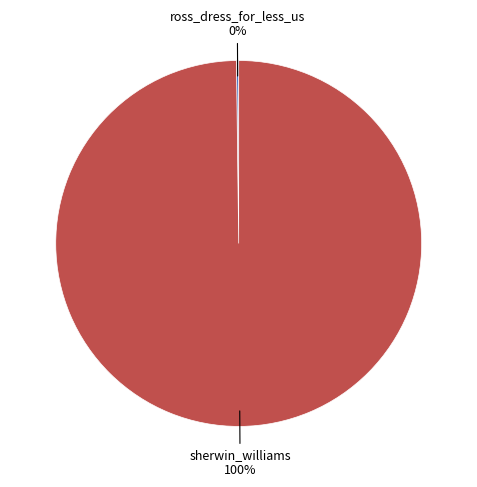

To the nearest percent, what is the average slice percentage?

50%